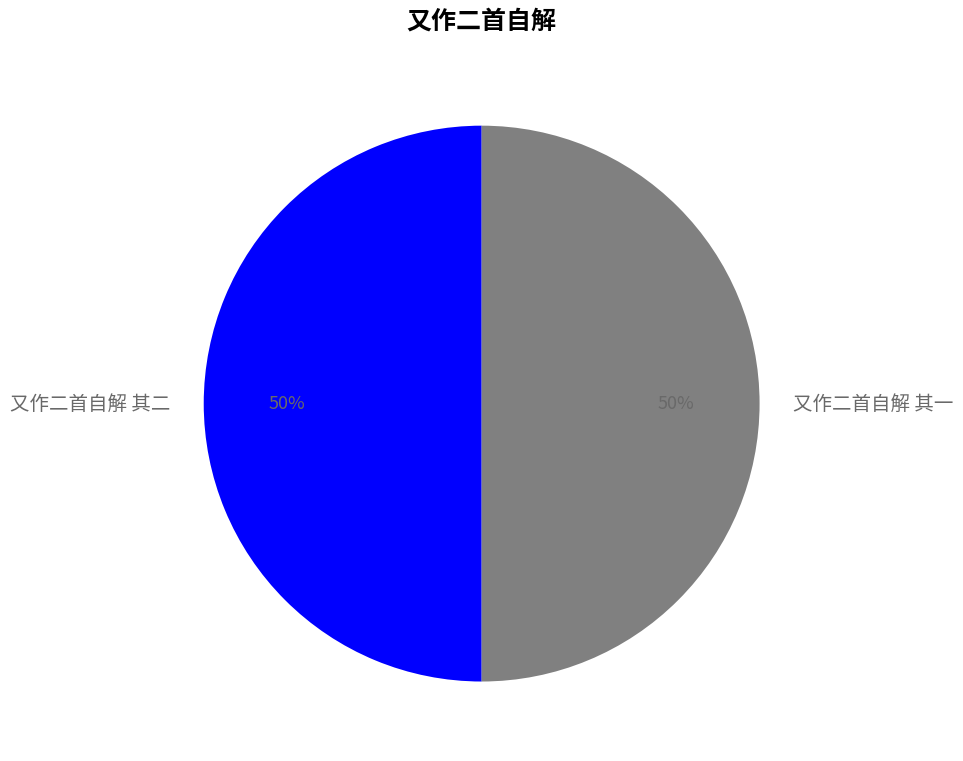

To the nearest percent, what percentage of the pie is 又作二首自解 其一?

50%